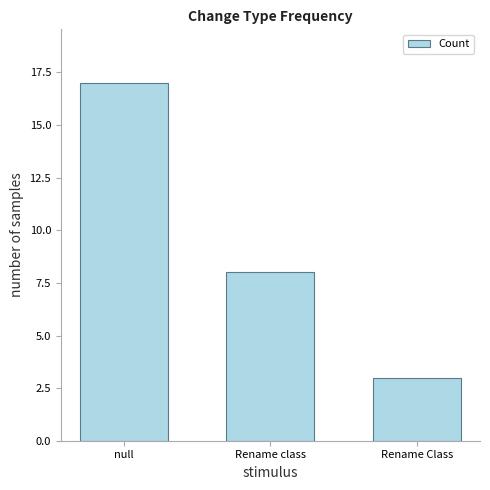

What is the ratio of the value at null to the value at Rename class?

2.1